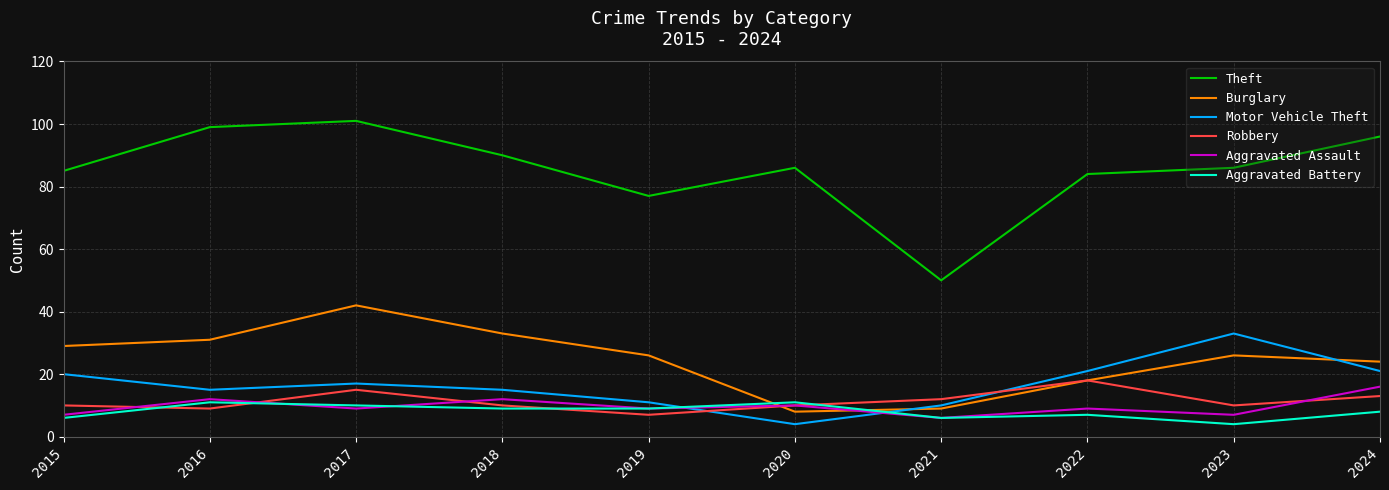

What is the smallest value displayed?

4